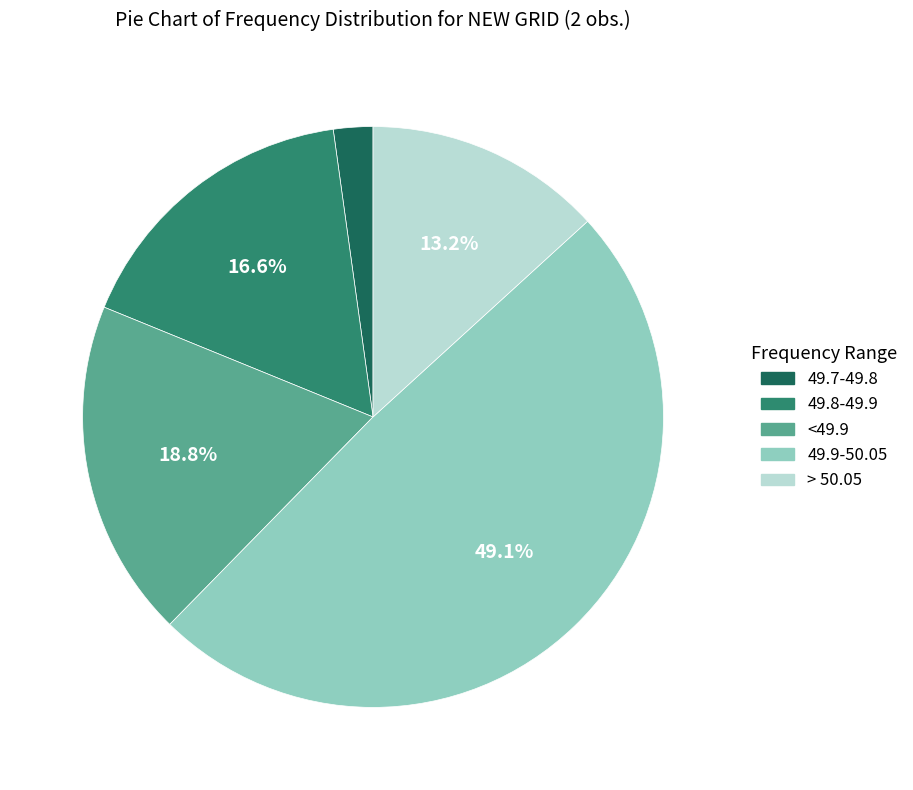

What percentage is the 49.7-49.8 slice, to the nearest percent?

2%